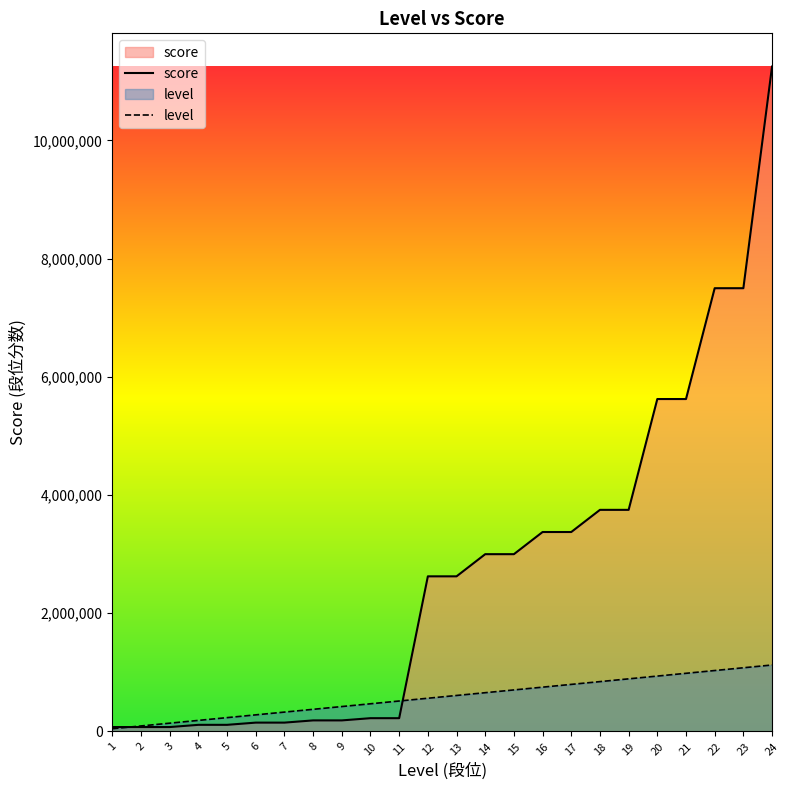

List the series in order of their overall mean, highest first.

score, level